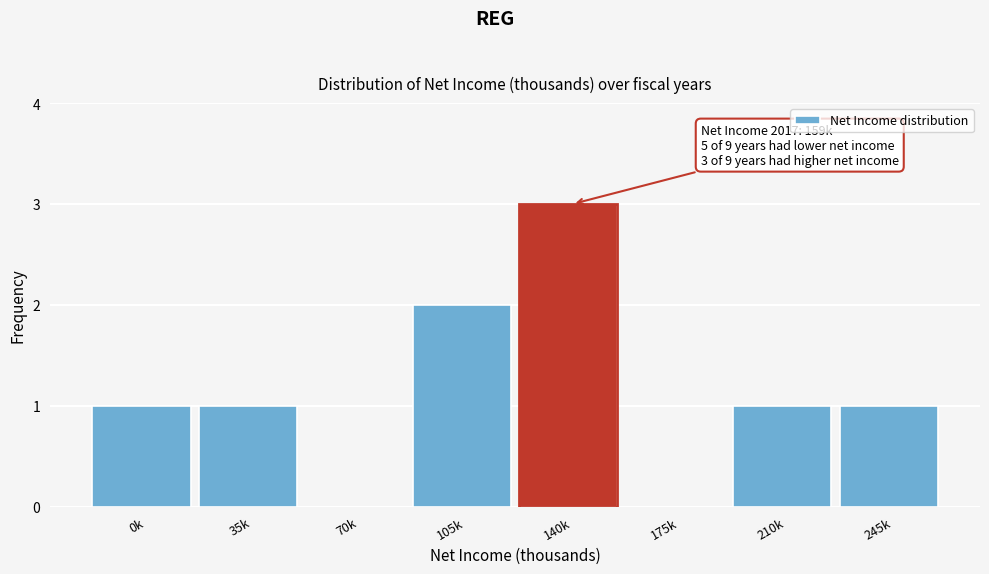

Reading left to right, transcribe all the data shown in this chart.

0k=1	35k=1	70k=0	105k=2	140k=3	175k=0	210k=1	245k=1